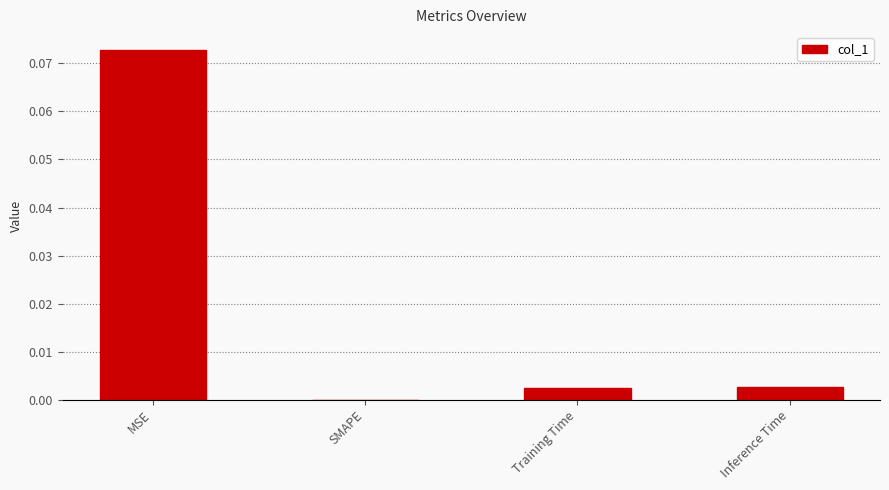

What is the change in value from MSE to Inference Time?

-0.1